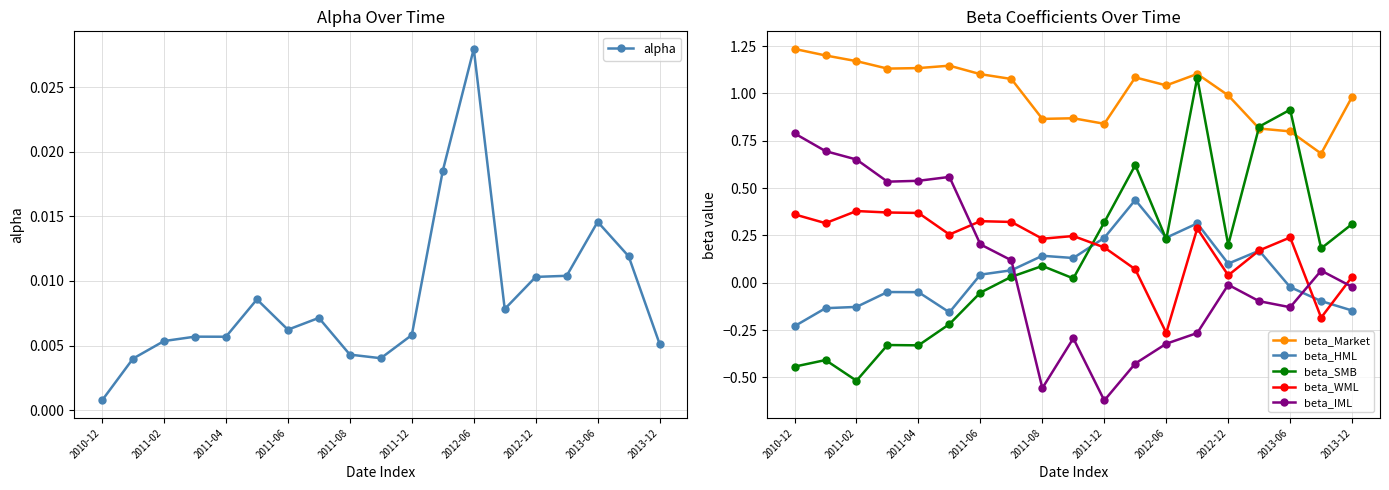

True or false: beta_IML has a value of 0.2 at 2011-06.

True